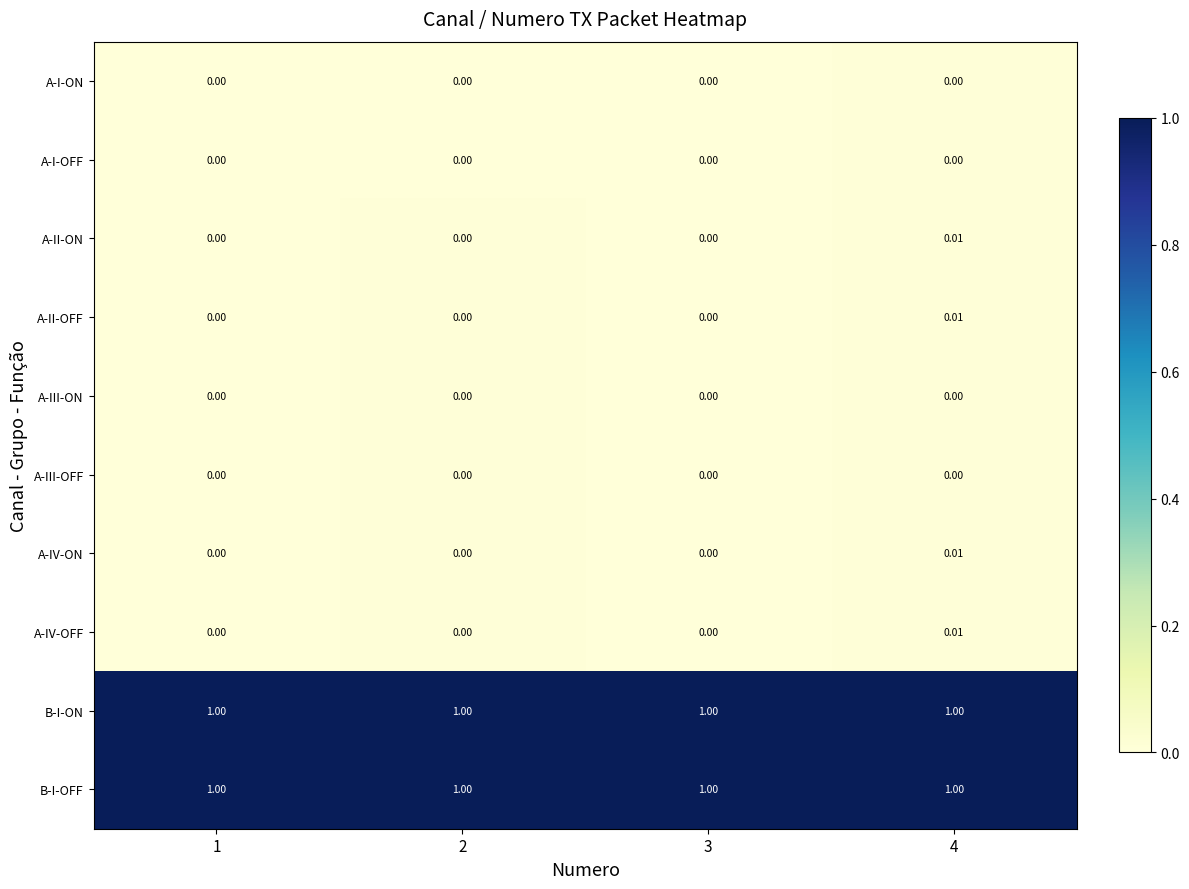

Is the value of A-I-ON at 1 greater than the value of B-I-OFF at 4?

No